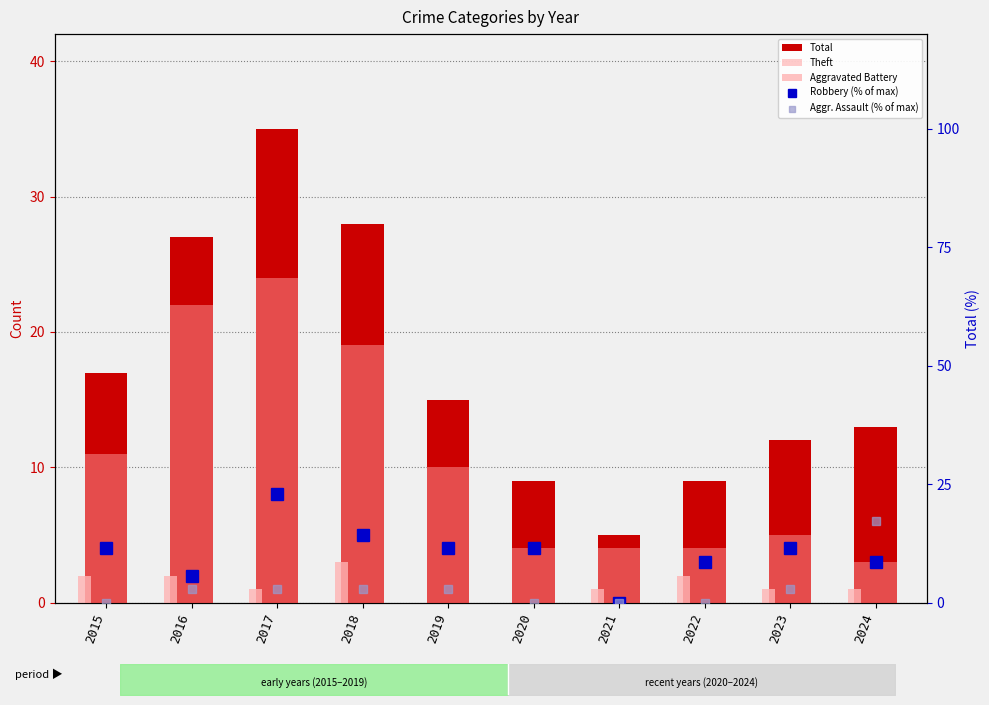

Where does the Theft series first go above 10?

2015